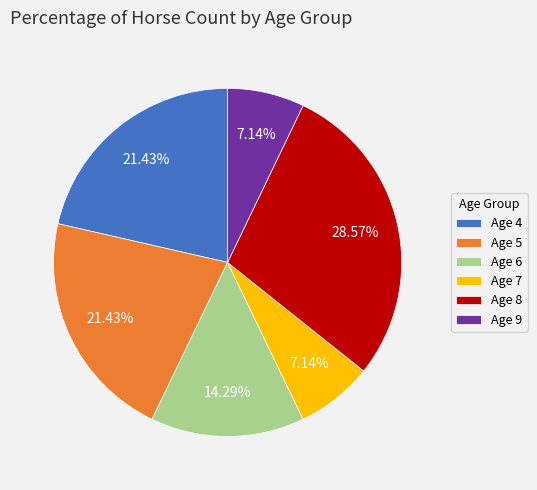

To the nearest percent, what is the difference between the Age 5 and Age 6 slice percentages?

7%